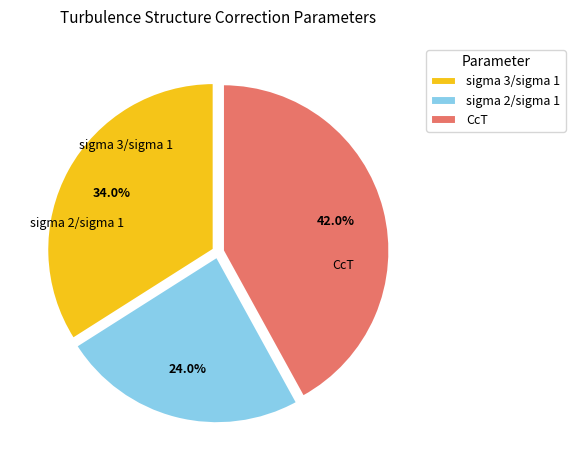

To the nearest percent, what portion does sigma 2/sigma 1 represent?

24%